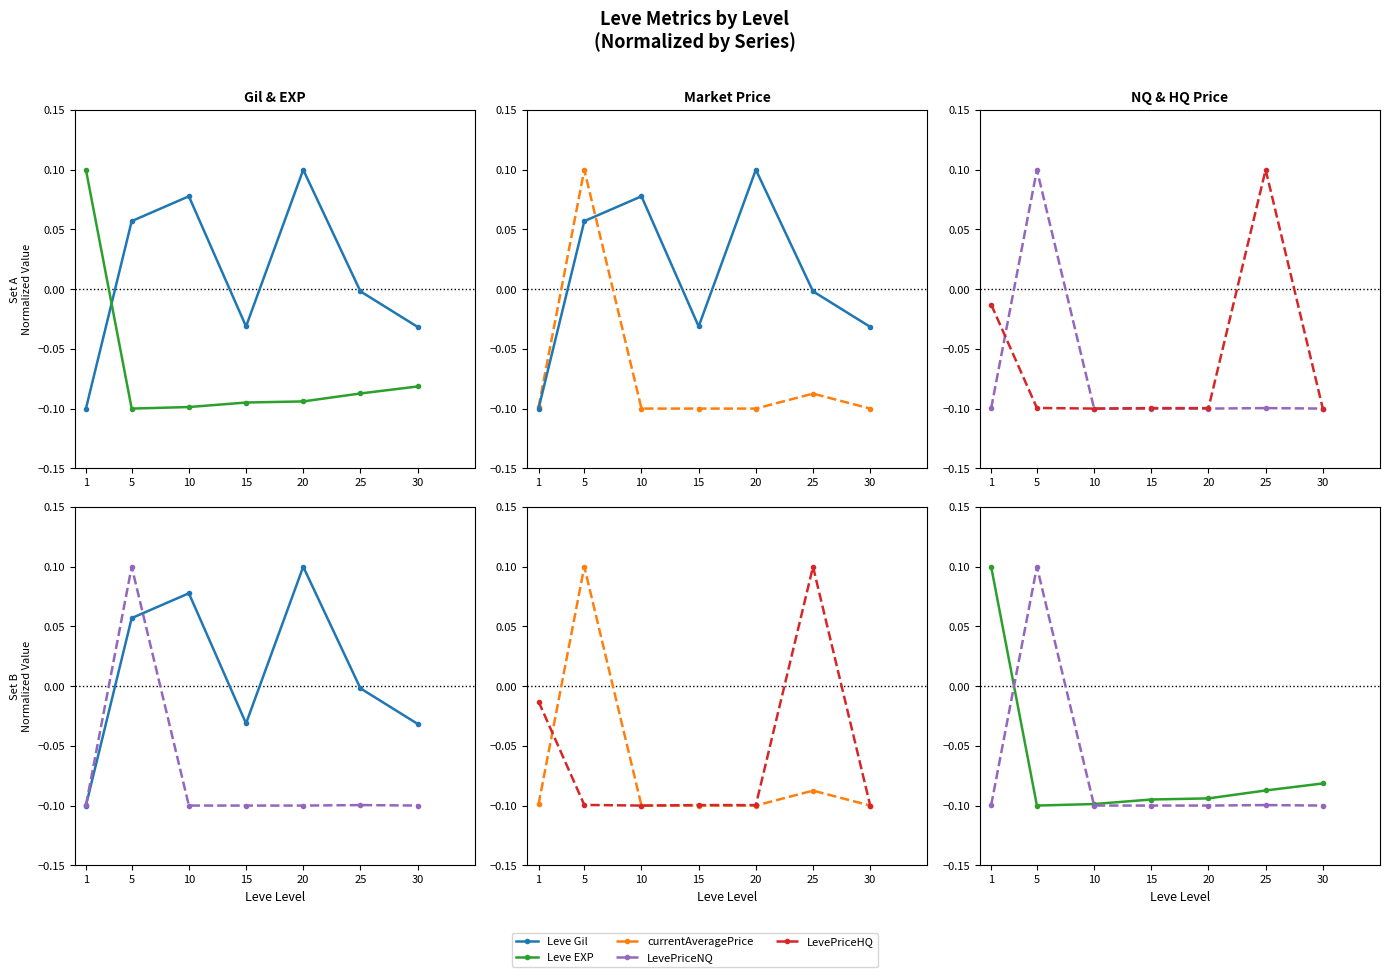

Which series has the largest total across all categories?

Leve Gil